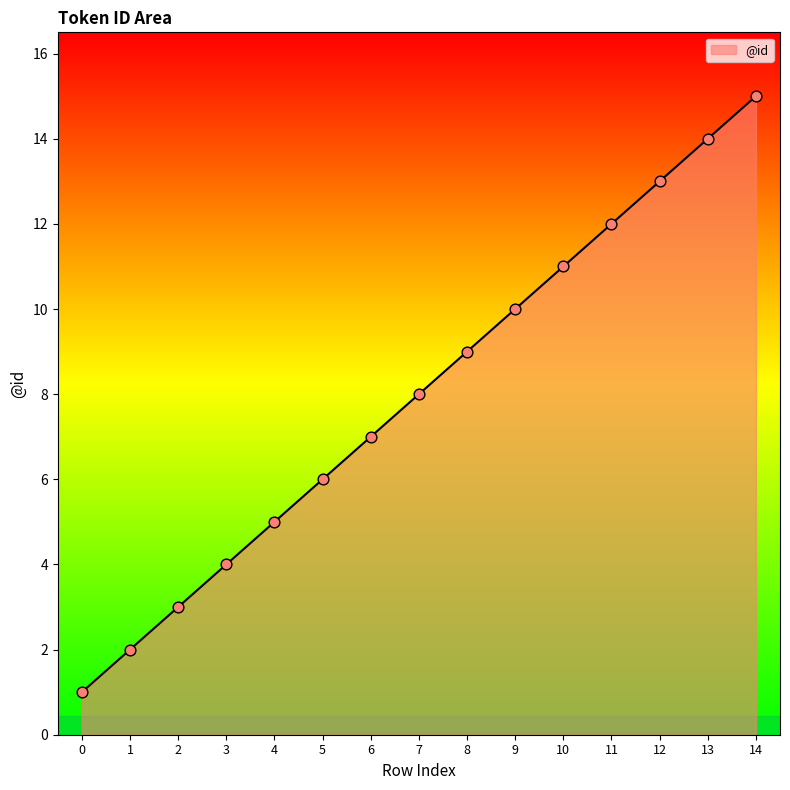

Which has a higher value, 8 or 1?

8